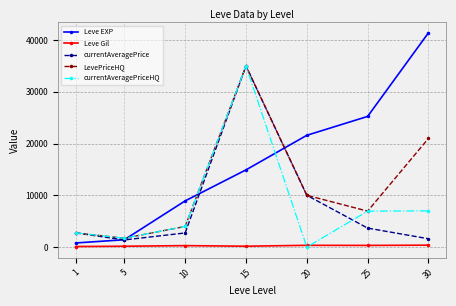

The value of LevePriceHQ at 20 is 17427.3. True or false?

False